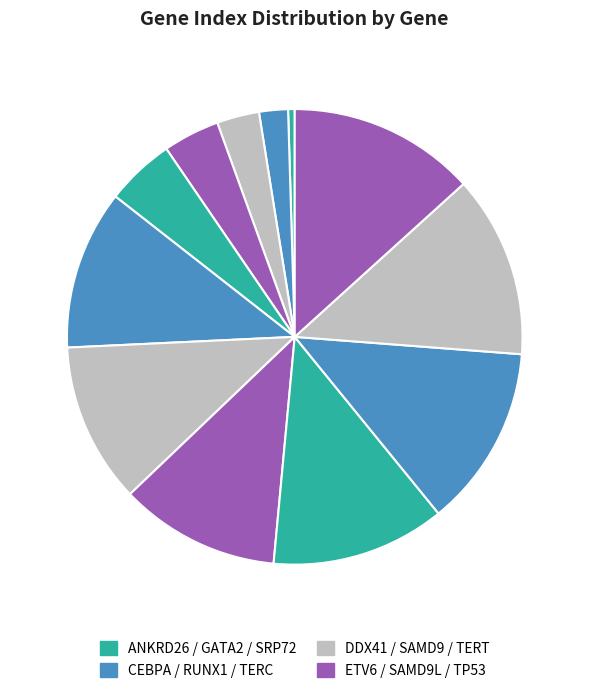

How many segments does this pie chart have?

12